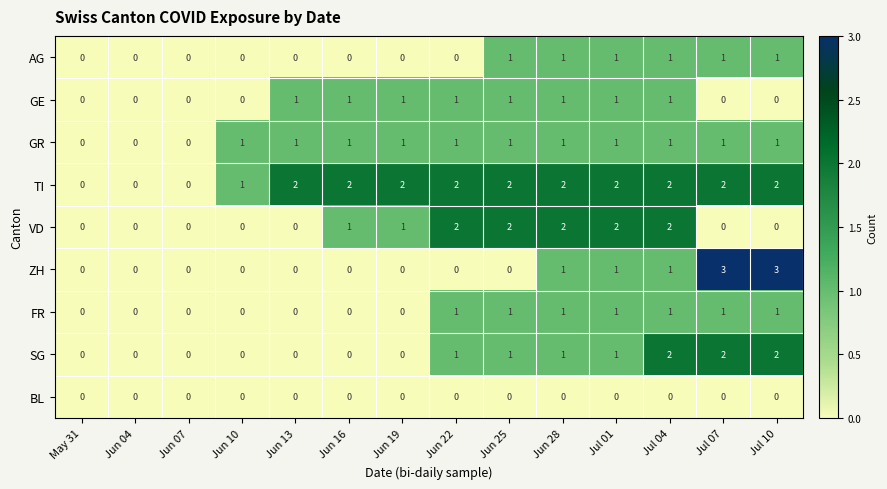

How many TI values are between 1 and 2?

11